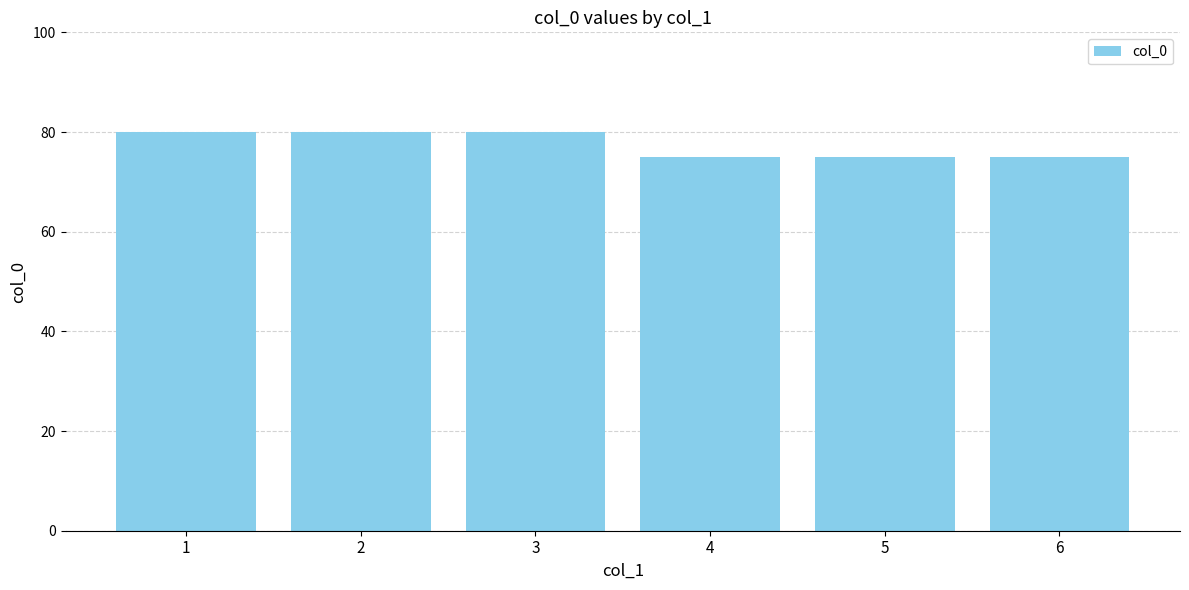

What is the value of the 5th bar from the left?

75